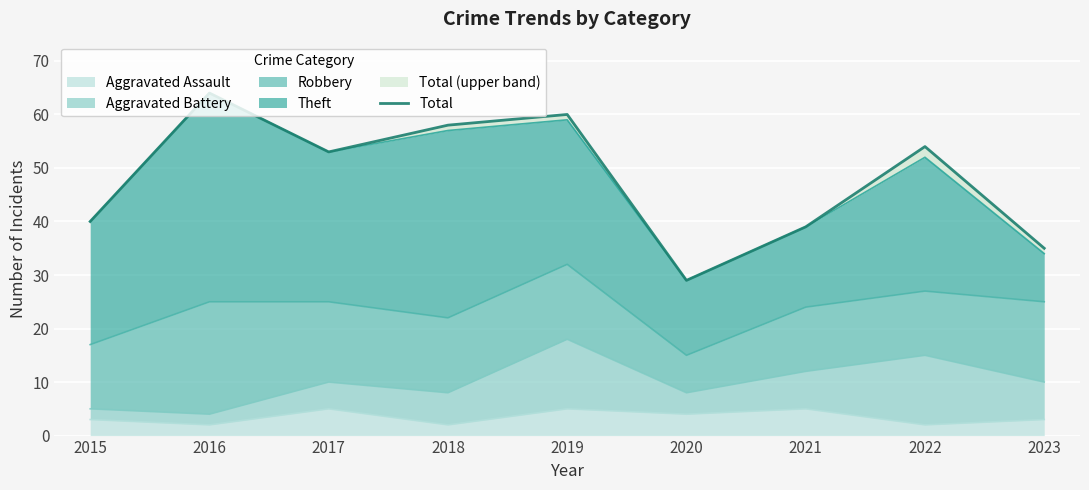

What is the greatest value displayed?

64